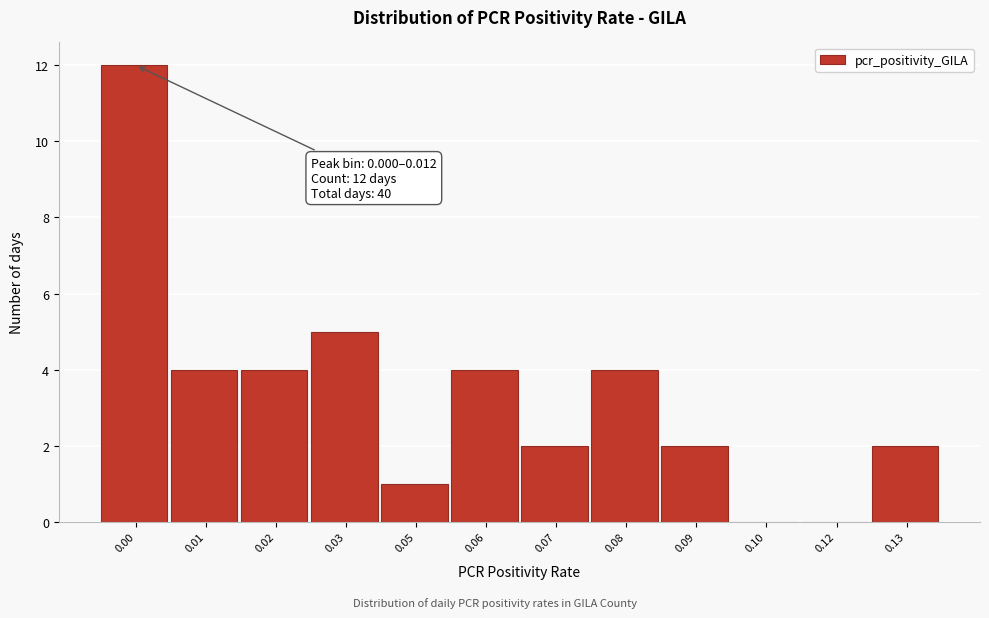

Reading left to right, extract all data points from this chart.

0.00=12	0.01=4	0.02=4	0.03=5	0.05=1	0.06=4	0.07=2	0.08=4	0.09=2	0.10=0	0.12=0	0.13=2